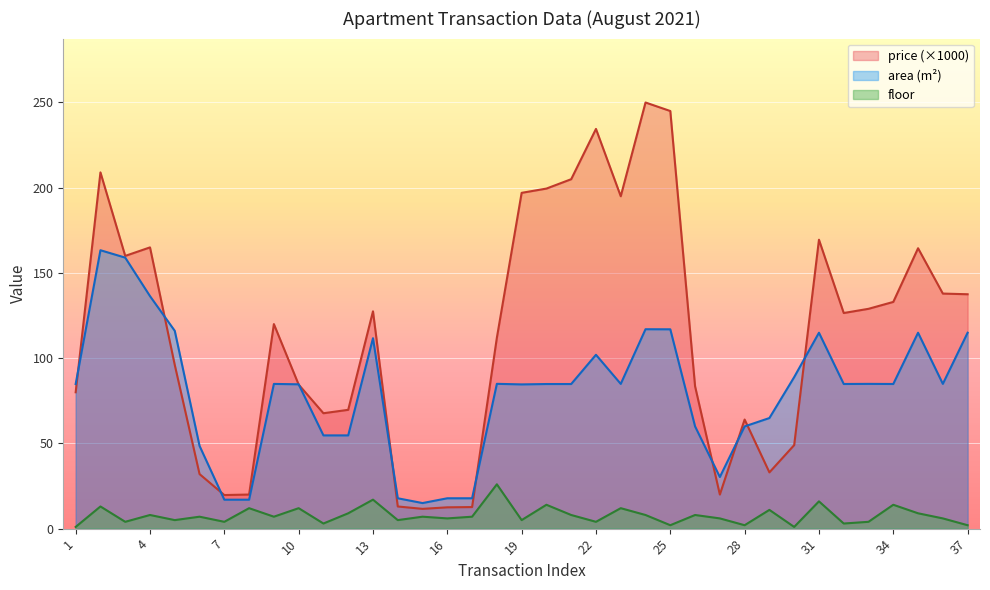

Between 20 and 36, which series saw the biggest shift?

price